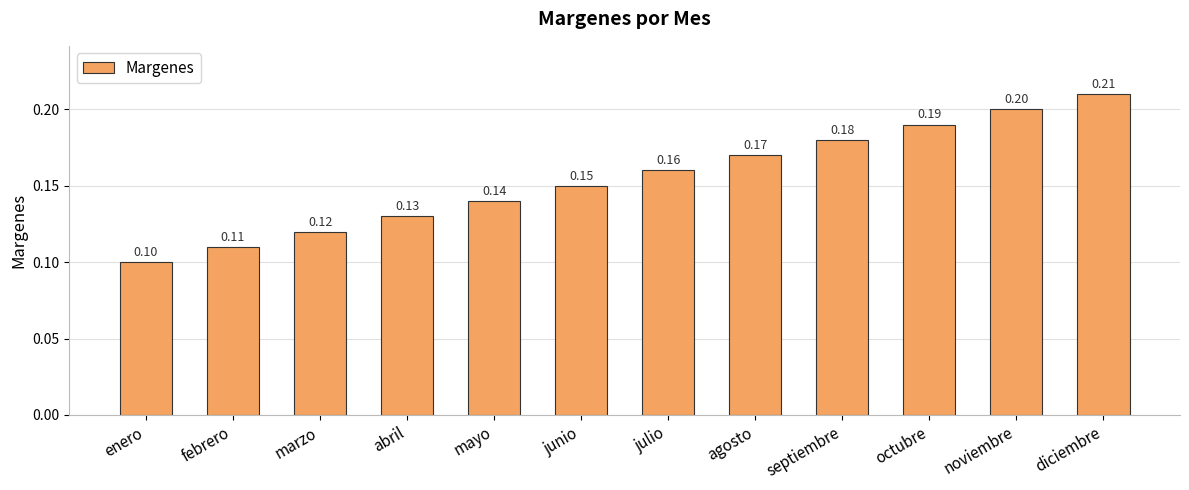

Rank the categories by value from lowest to highest.

enero, febrero, marzo, abril, mayo, junio, julio, agosto, septiembre, octubre, noviembre, diciembre